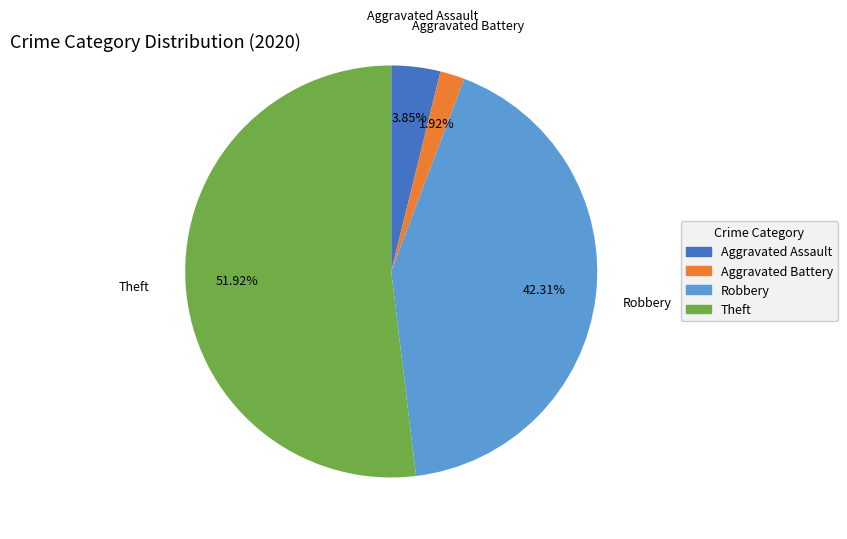

To the nearest percent, what is the average slice percentage?

25%